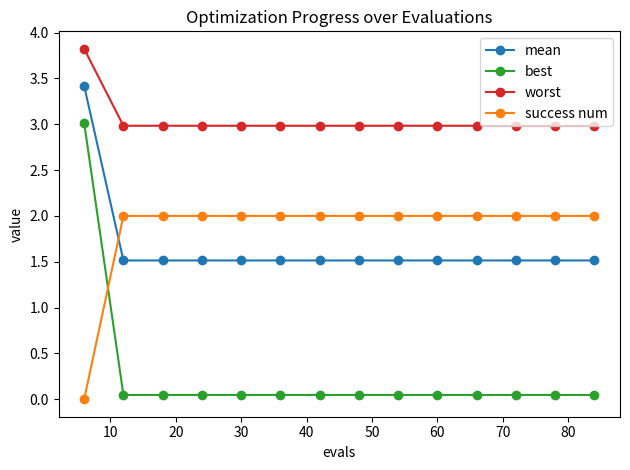

What is the maximum value shown in the chart?

3.8